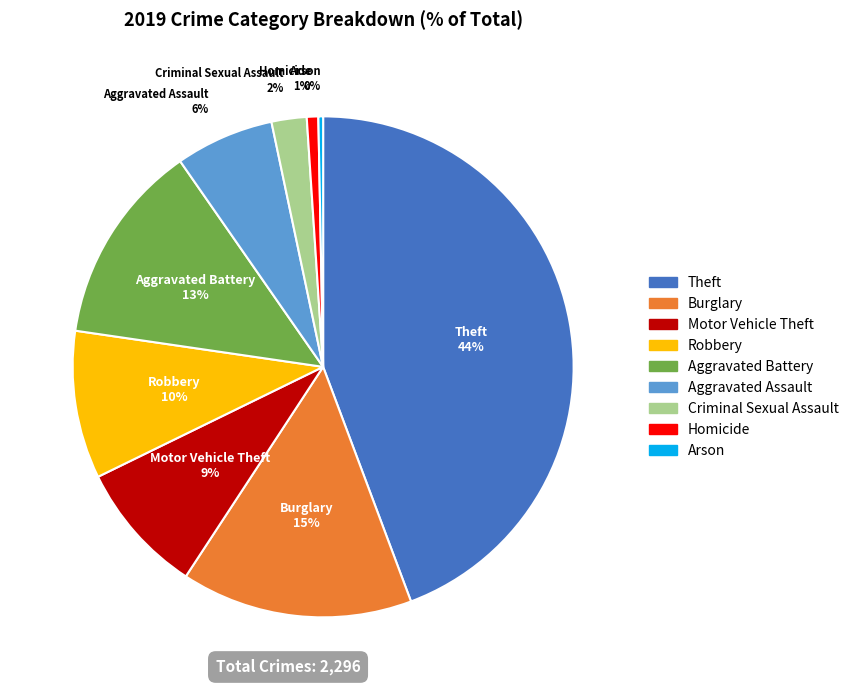

Count the number of slices in the pie.

9